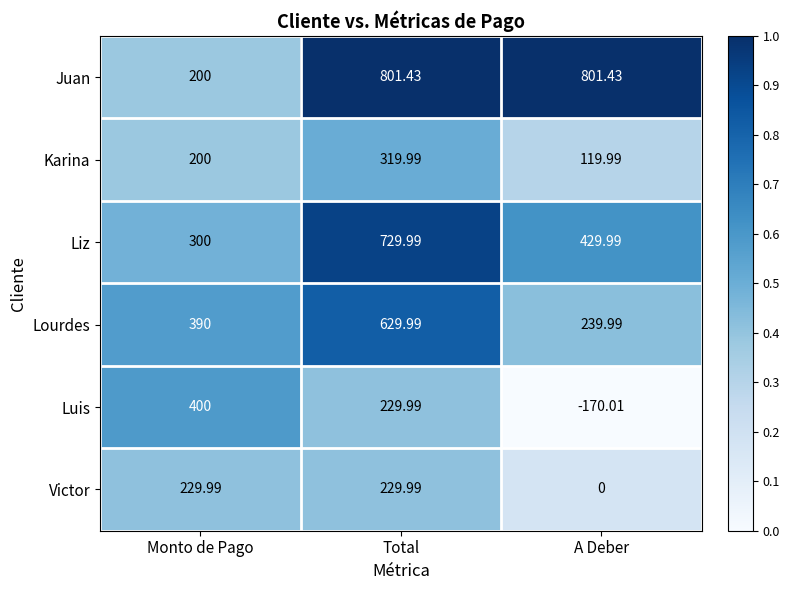

At which category is the sum across all series the highest?

Total